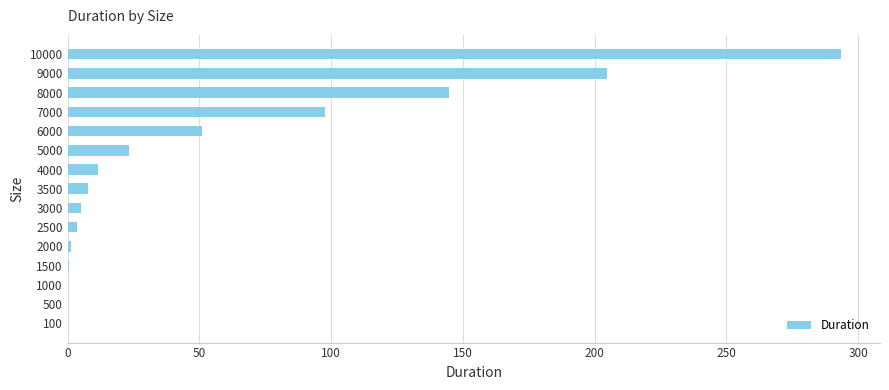

What is the sum of all values?

845.5